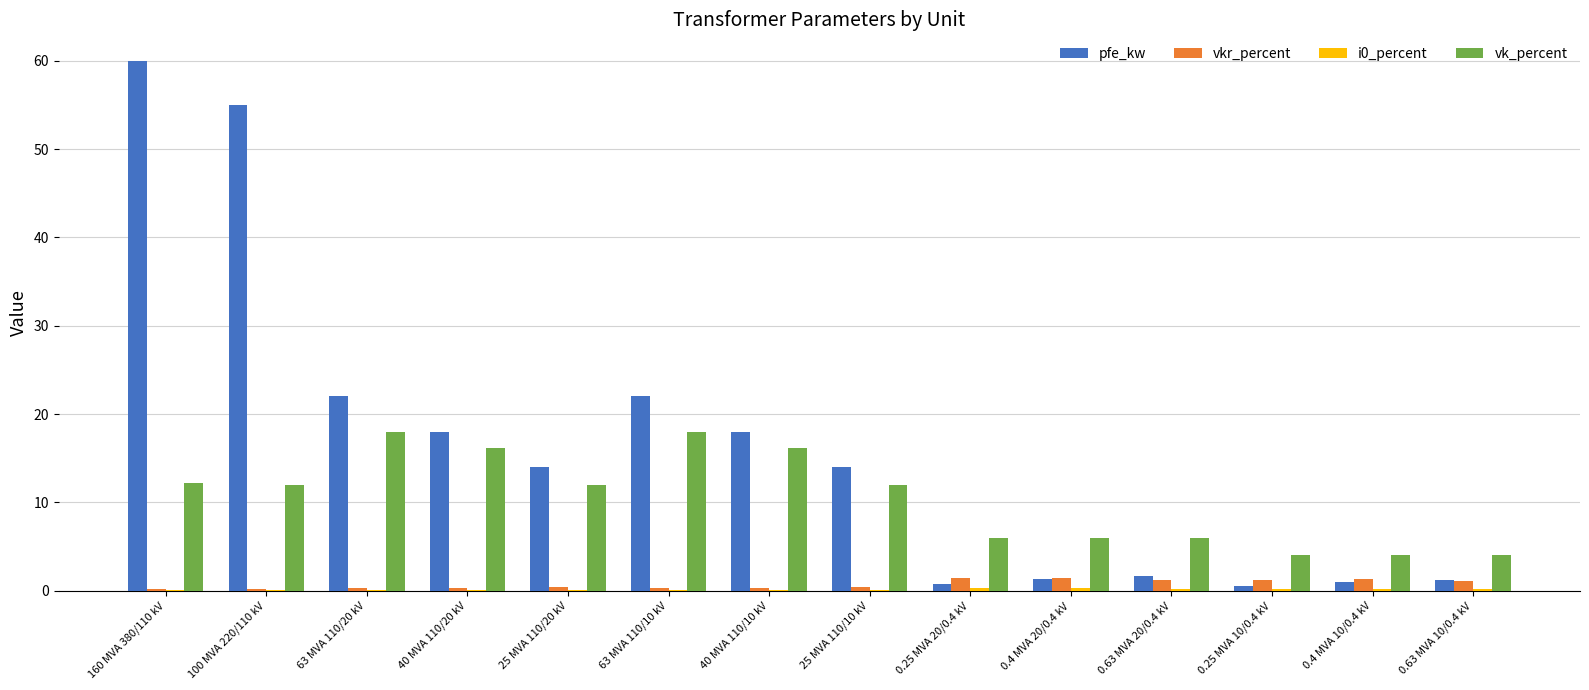

What is the sum of all vk_percent values?

146.6